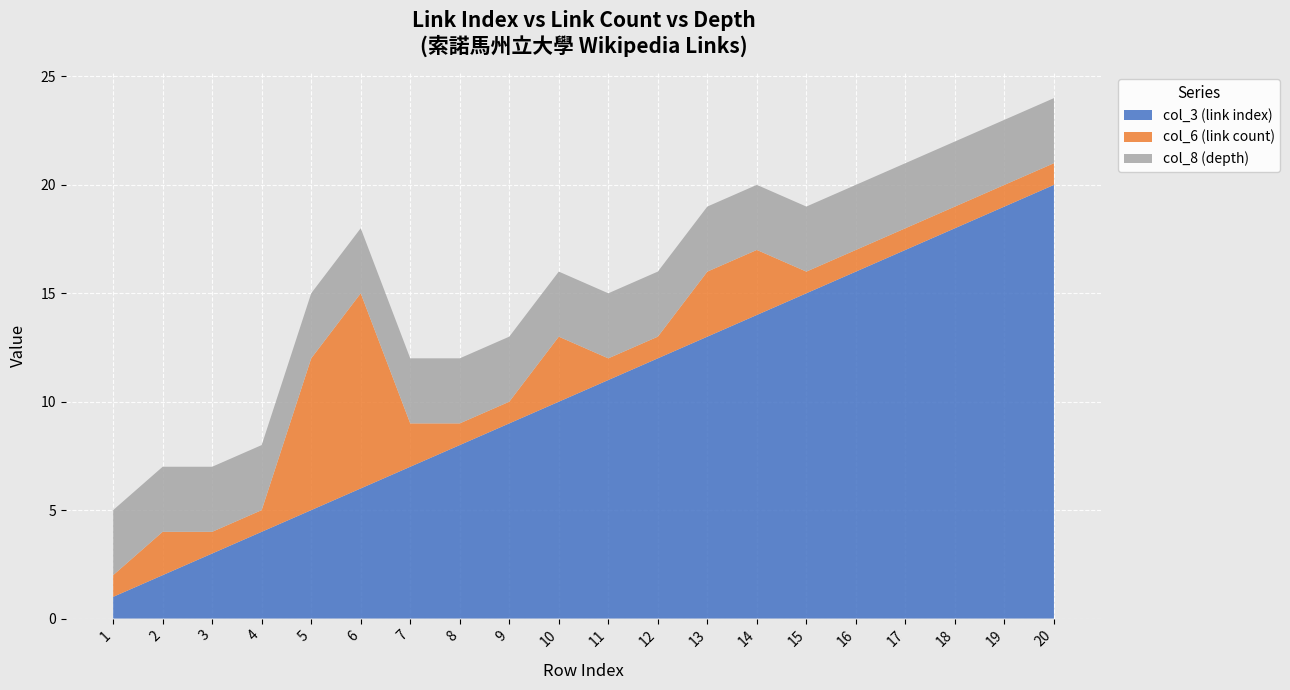

Reading right to left, transcribe all the data shown in this chart.

col_3 (link index): 20=20	19=19	18=18	17=17	16=16	15=15	14=14	13=13	12=12	11=11	10=10	9=9	8=8	7=7	6=6	5=5	4=4	3=3	2=2	1=1
col_6 (link count): 20=1	19=1	18=1	17=1	16=1	15=1	14=3	13=3	12=1	11=1	10=3	9=1	8=1	7=2	6=9	5=7	4=1	3=1	2=2	1=1
col_8 (depth): 20=3	19=3	18=3	17=3	16=3	15=3	14=3	13=3	12=3	11=3	10=3	9=3	8=3	7=3	6=3	5=3	4=3	3=3	2=3	1=3